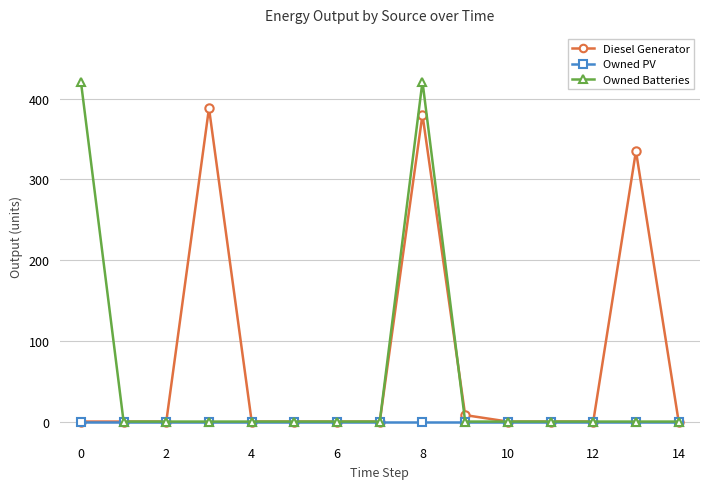

Reading left to right, list all the values displayed in this chart.

Diesel Generator: 0	0	0	388	0	0	0	0	380	8	0	0	0	335	0
Owned PV: 0	0	0	0	0	0	0	0	0	0	0	0	0	0	0
Owned Batteries: 421	0	0	0	0	0	0	0	421	0	0	0	0	0	0